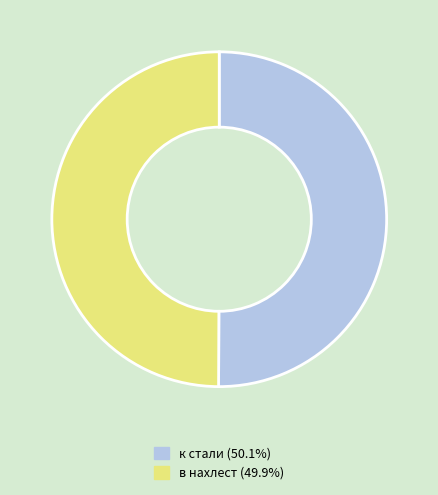

The в нахлест slice represents 50% of the pie. True or false?

True